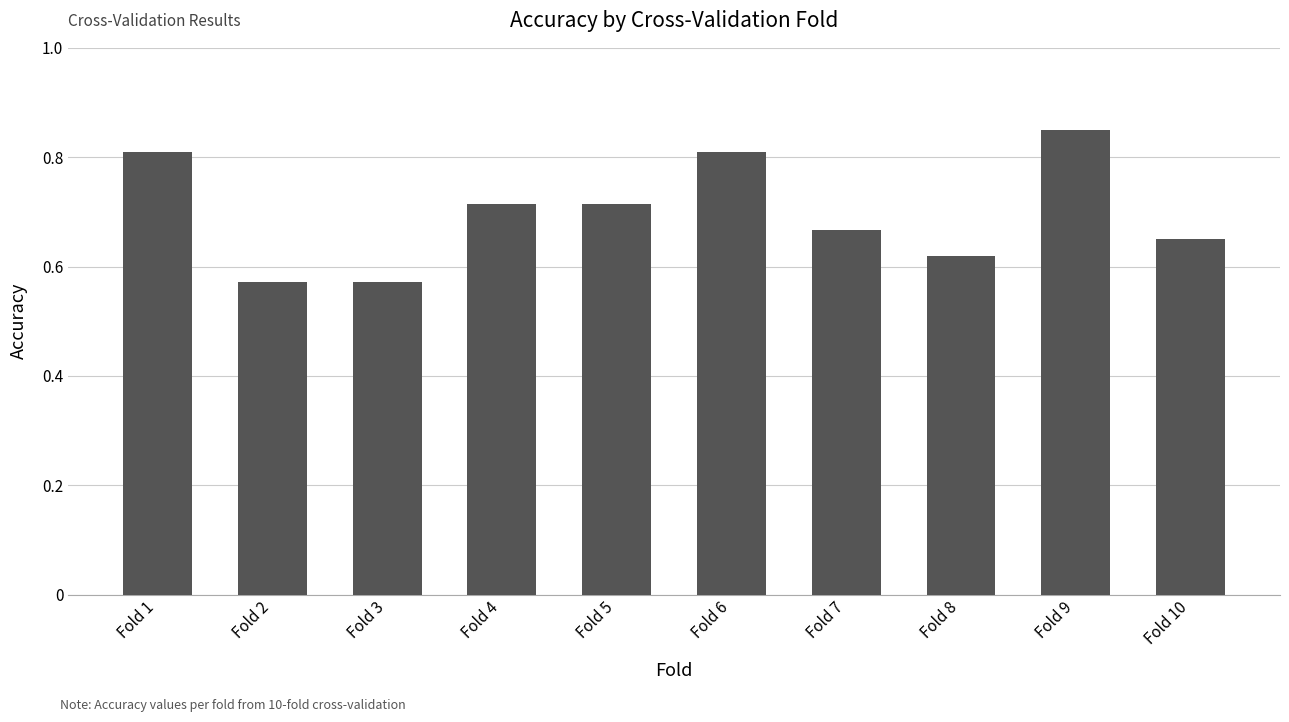

How many values are between 0 and 1?

10